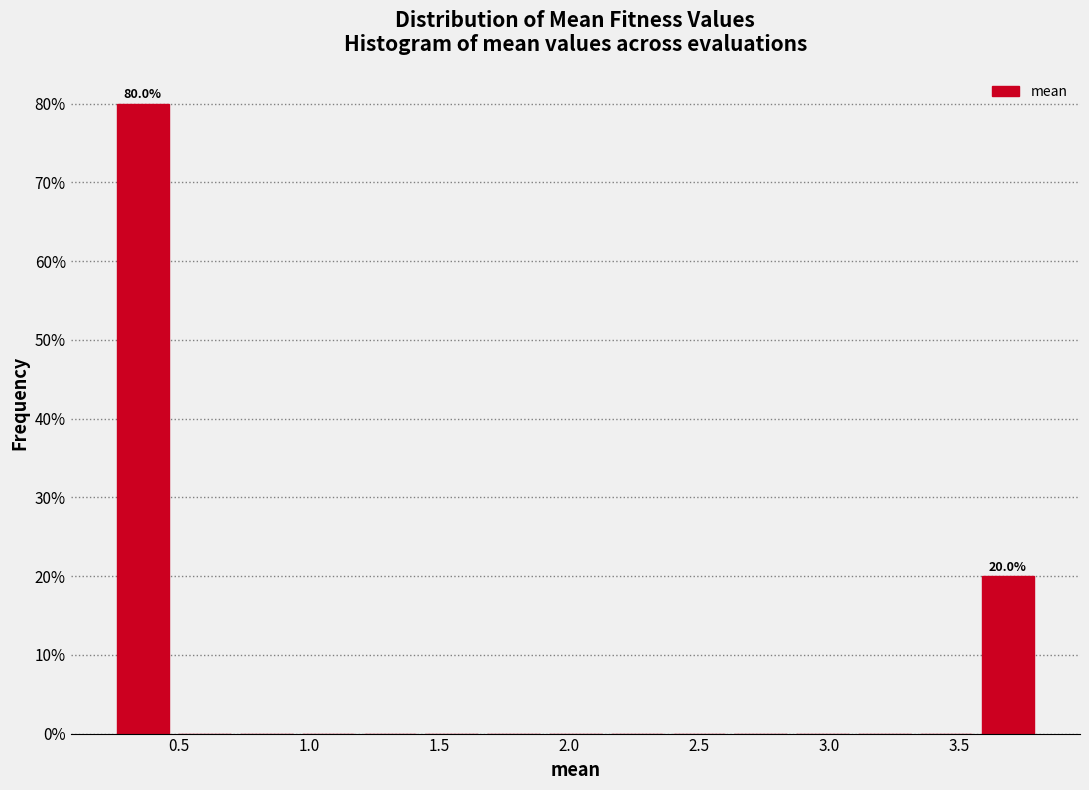

Which range on the x-axis has the tallest bar?

0.25 to 0.50